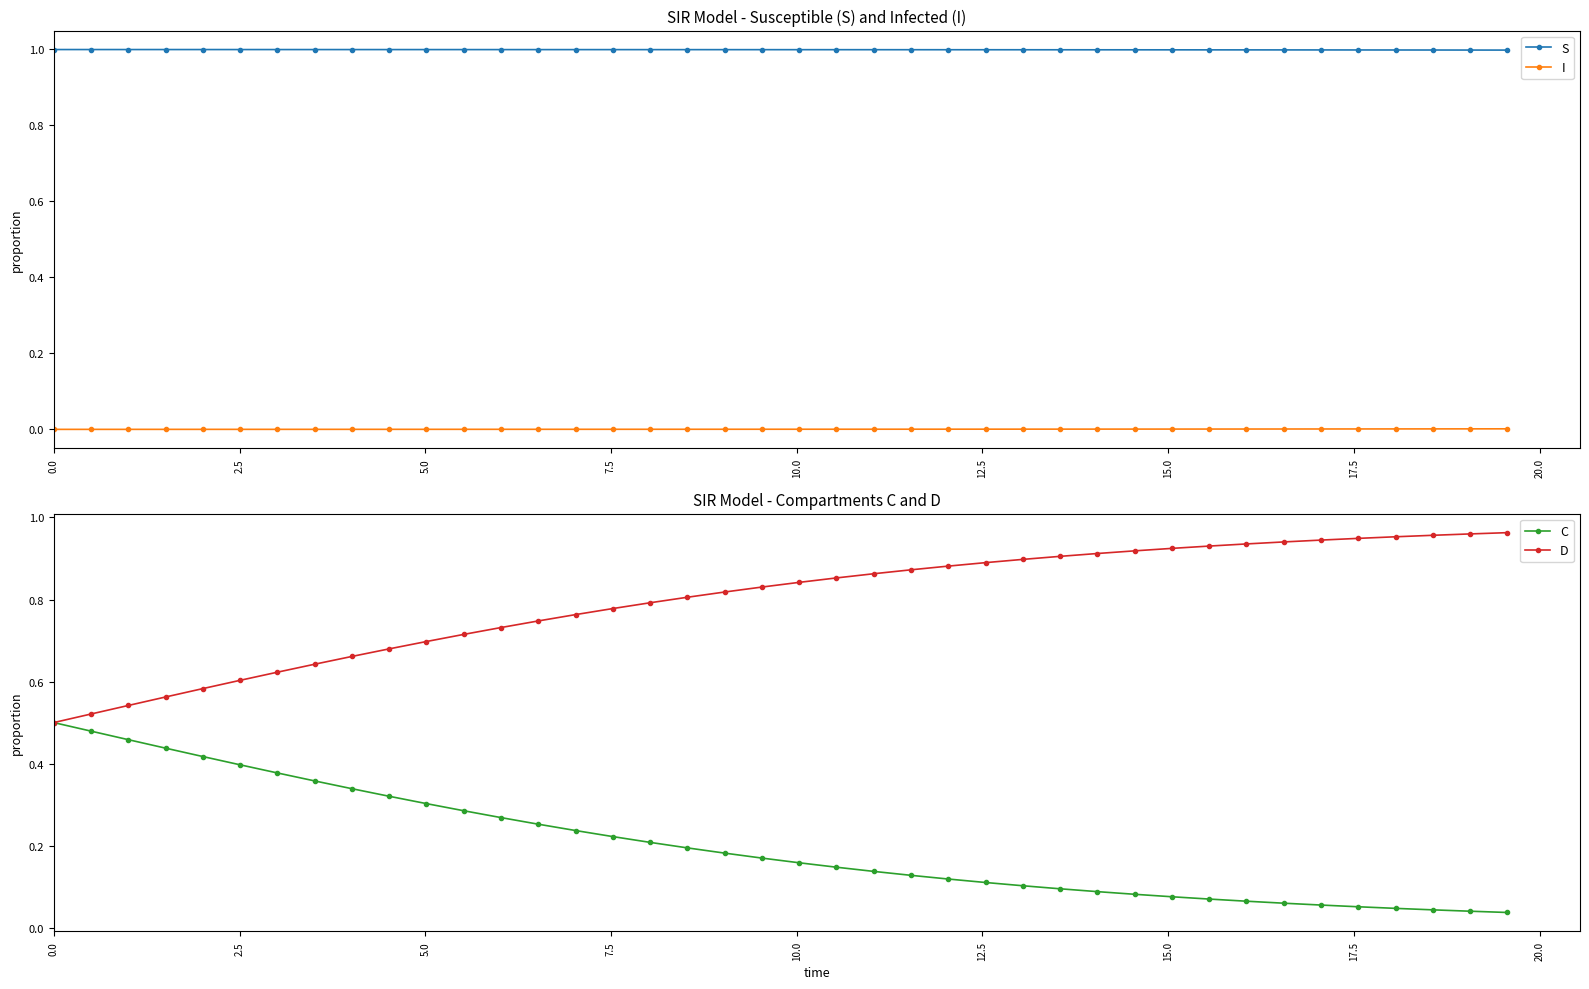

What is the value of the S point at the 6th from the left?

1.0